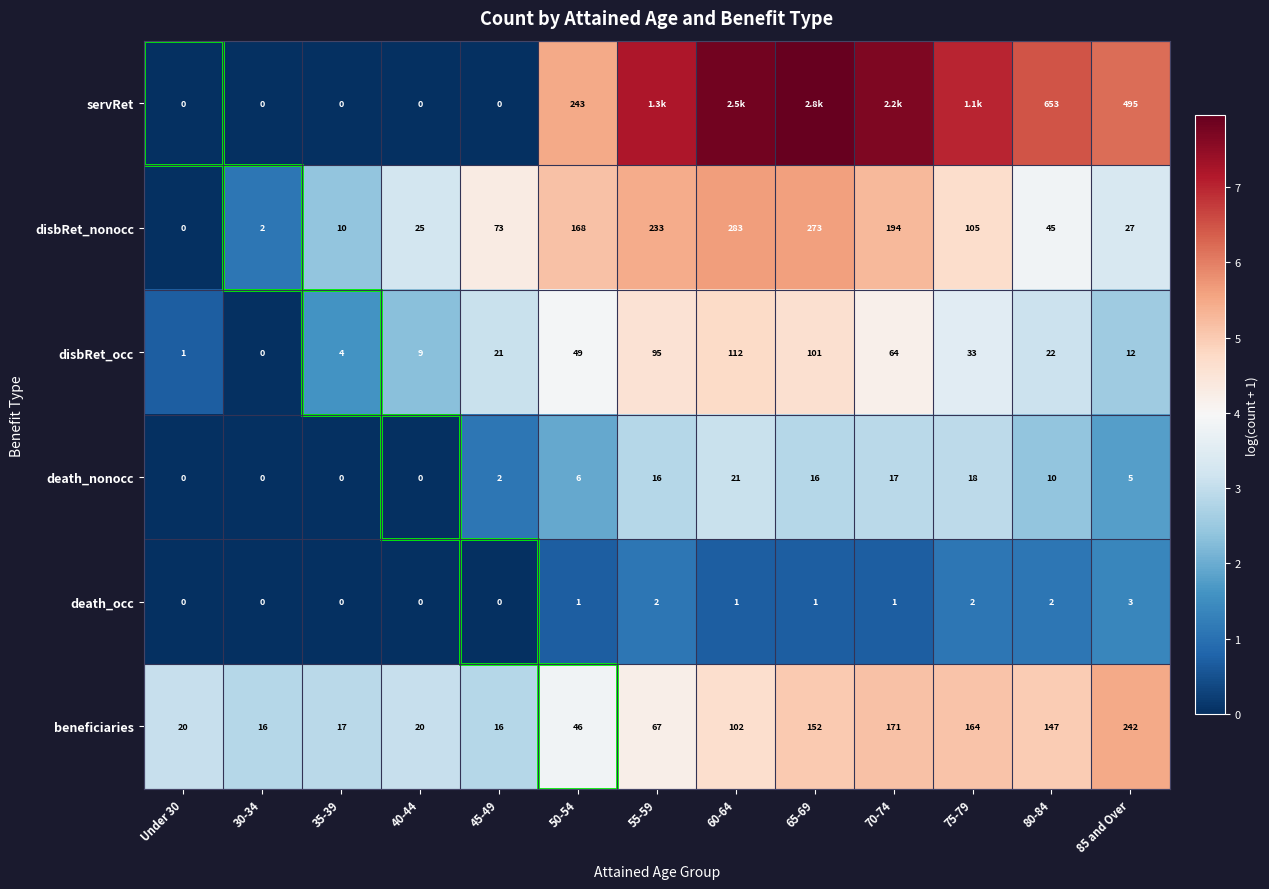

The beneficiaries series shows 7.9 at 65-69. True or false?

False